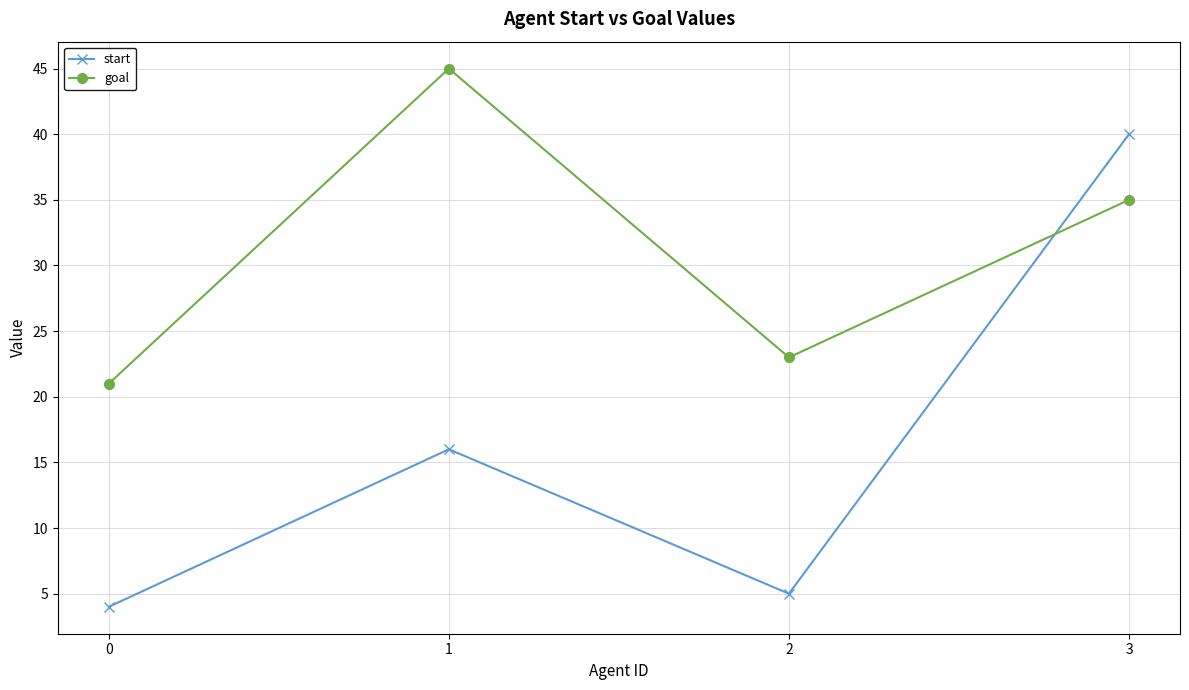

Is the value of goal at 2 greater than the value of start at 1?

Yes